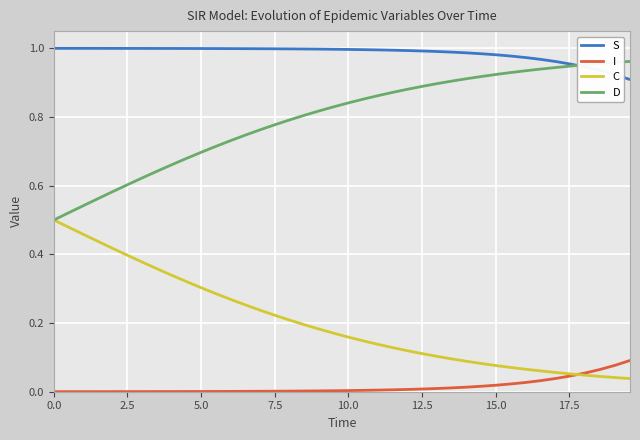

Rank the series by their average value, from highest to lowest.

S, D, C, I